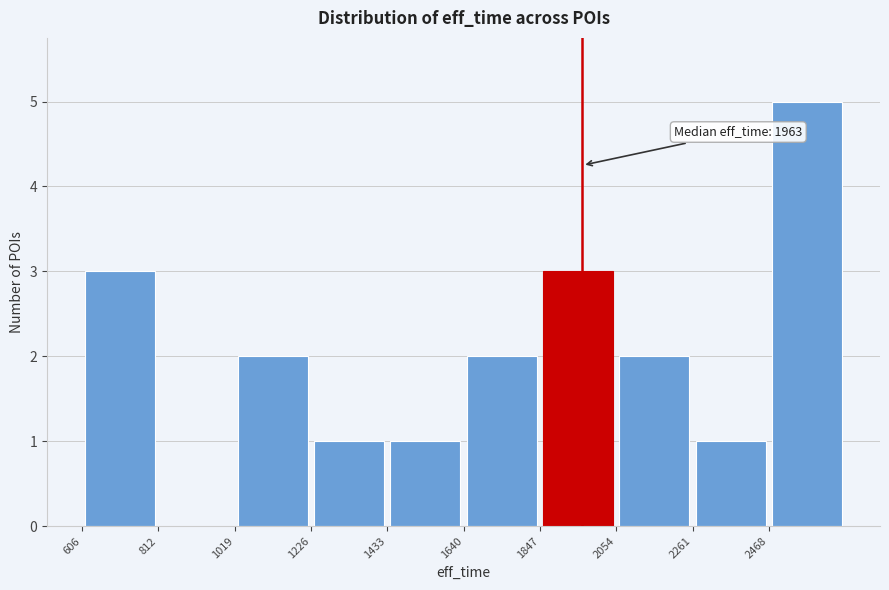

Which range on the x-axis has the tallest bar?

2450 to 2700